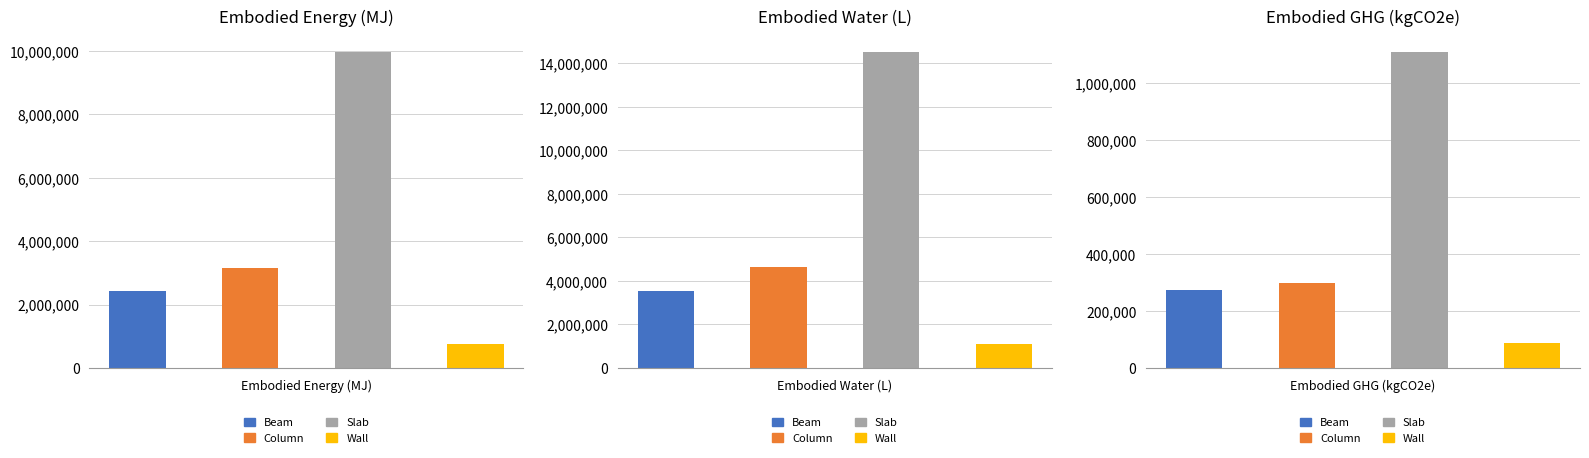

What is the total value across all series at Slab?

25566388.9